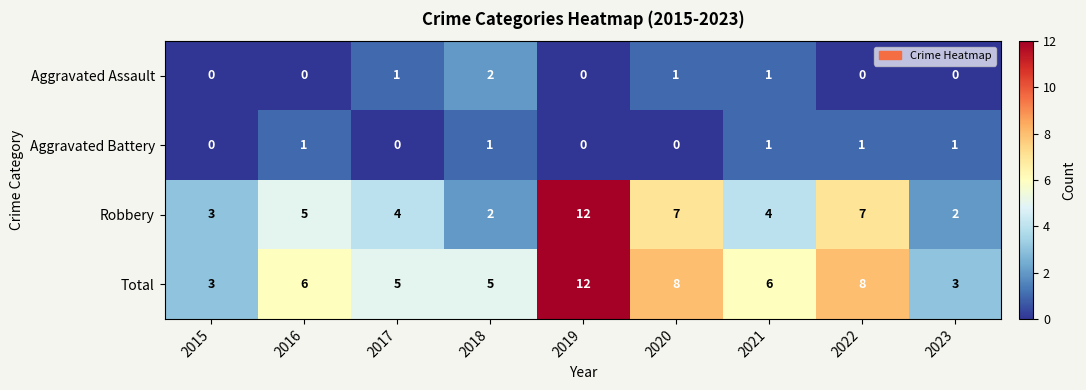

The value of Aggravated Battery at 2017 is 0. True or false?

True